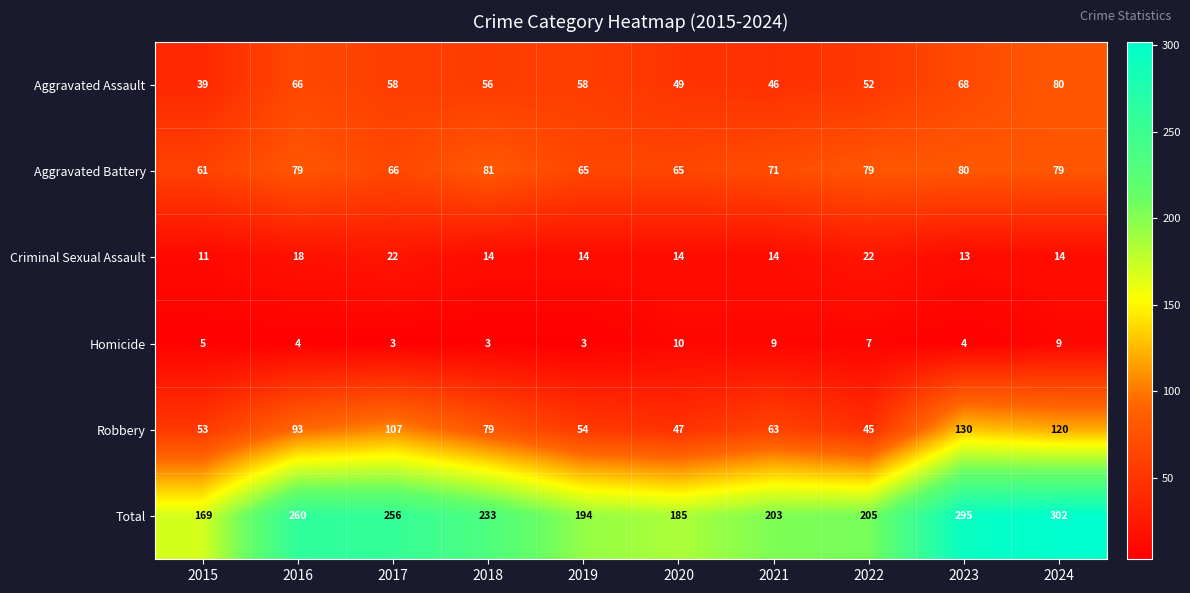

Rank the series by their maximum value, from highest to lowest.

Total, Robbery, Aggravated Battery, Aggravated Assault, Criminal Sexual Assault, Homicide